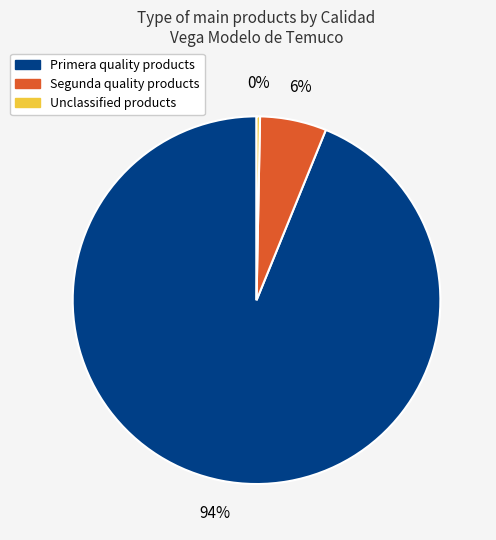

Does any single category account for the majority?

Yes